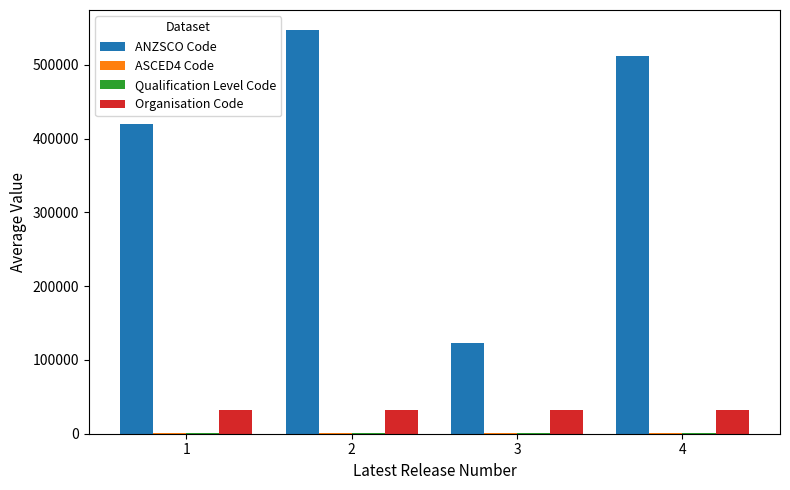

How many groups of bars are there?

4